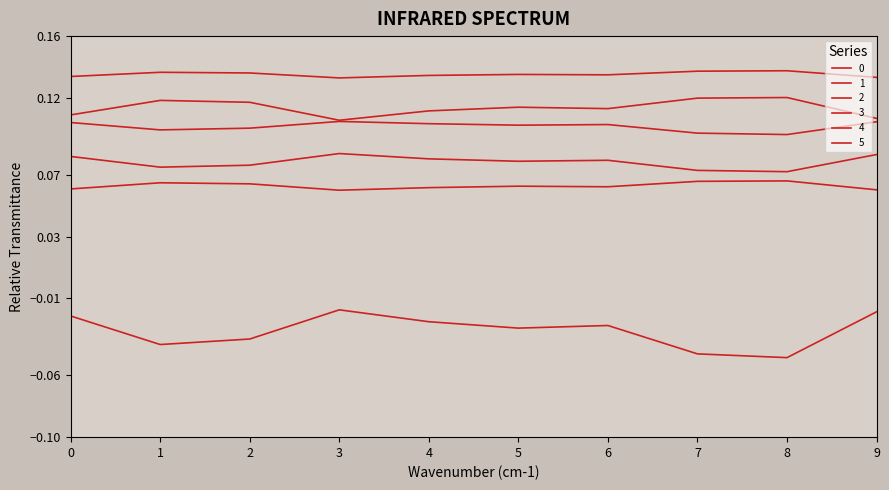

What is the average value of the 2 series?

0.1